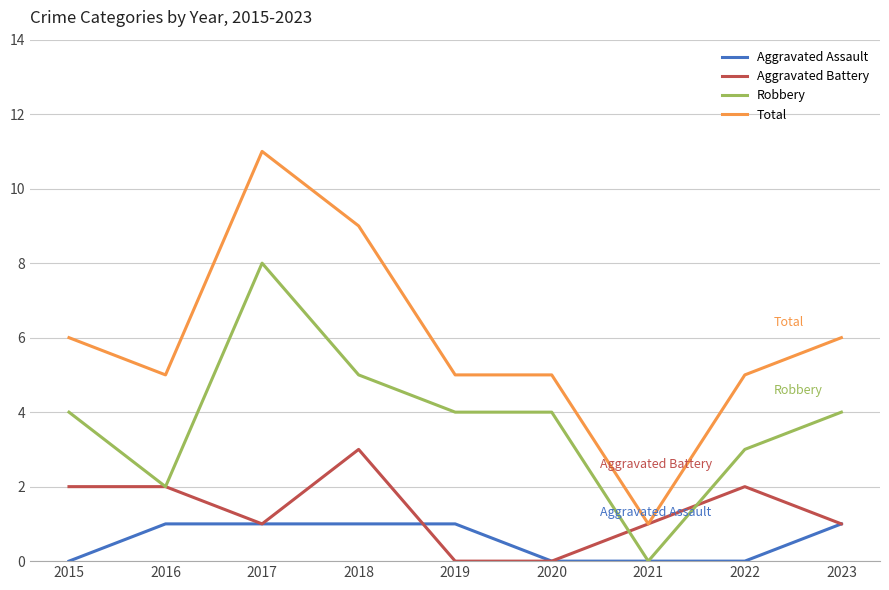

What is the spread (max minus min) of values at 2018?

8